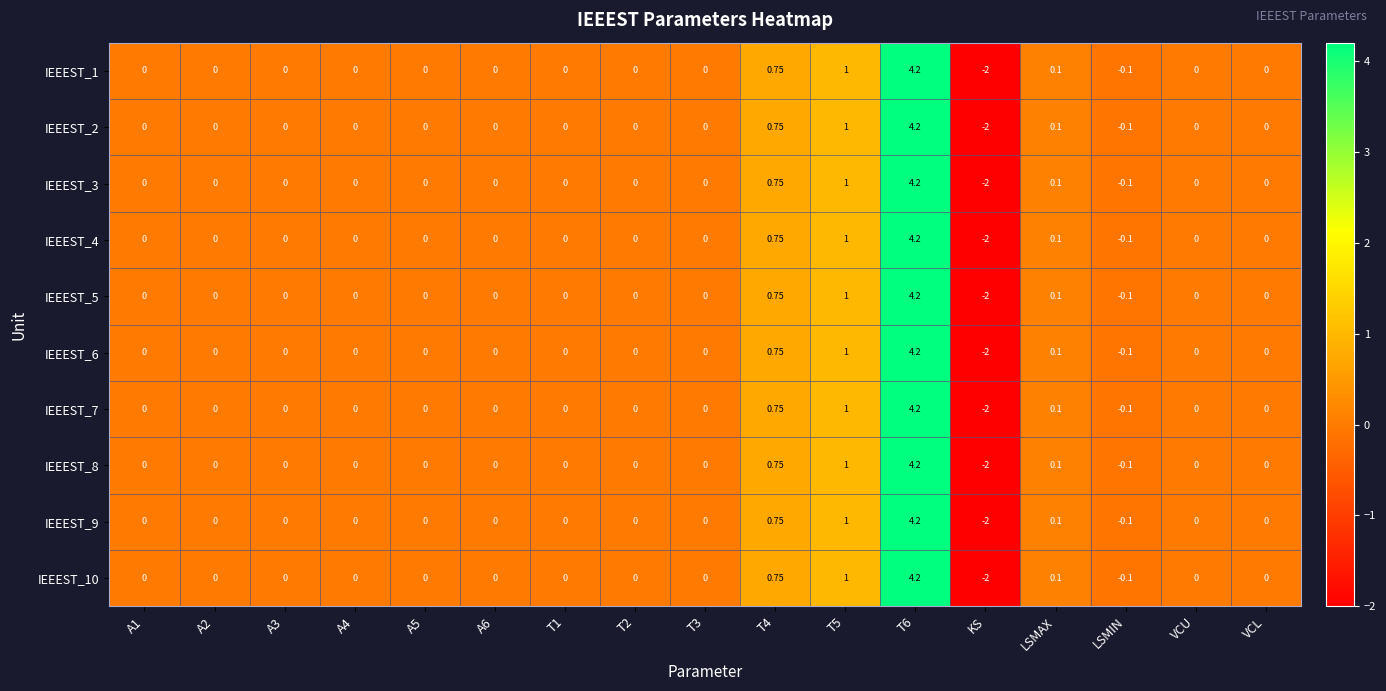

Which category has the lowest value across all series?

KS